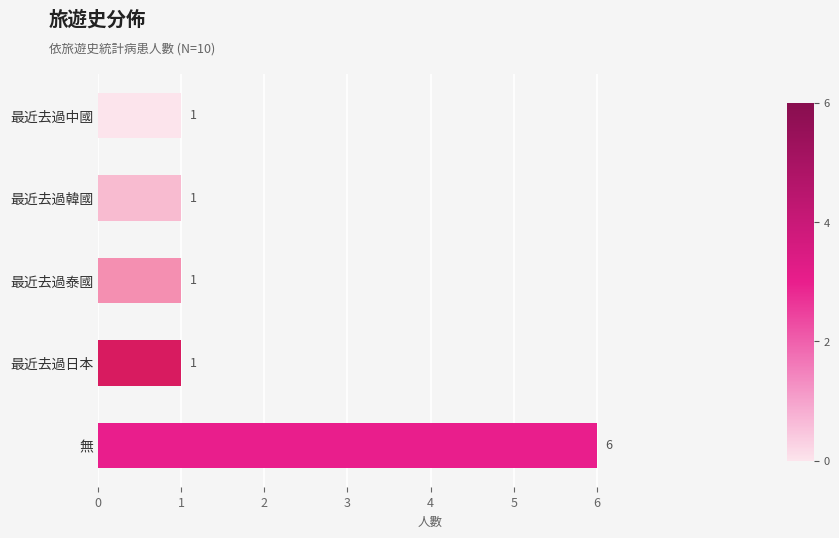

Does the chart contain any negative values?

No